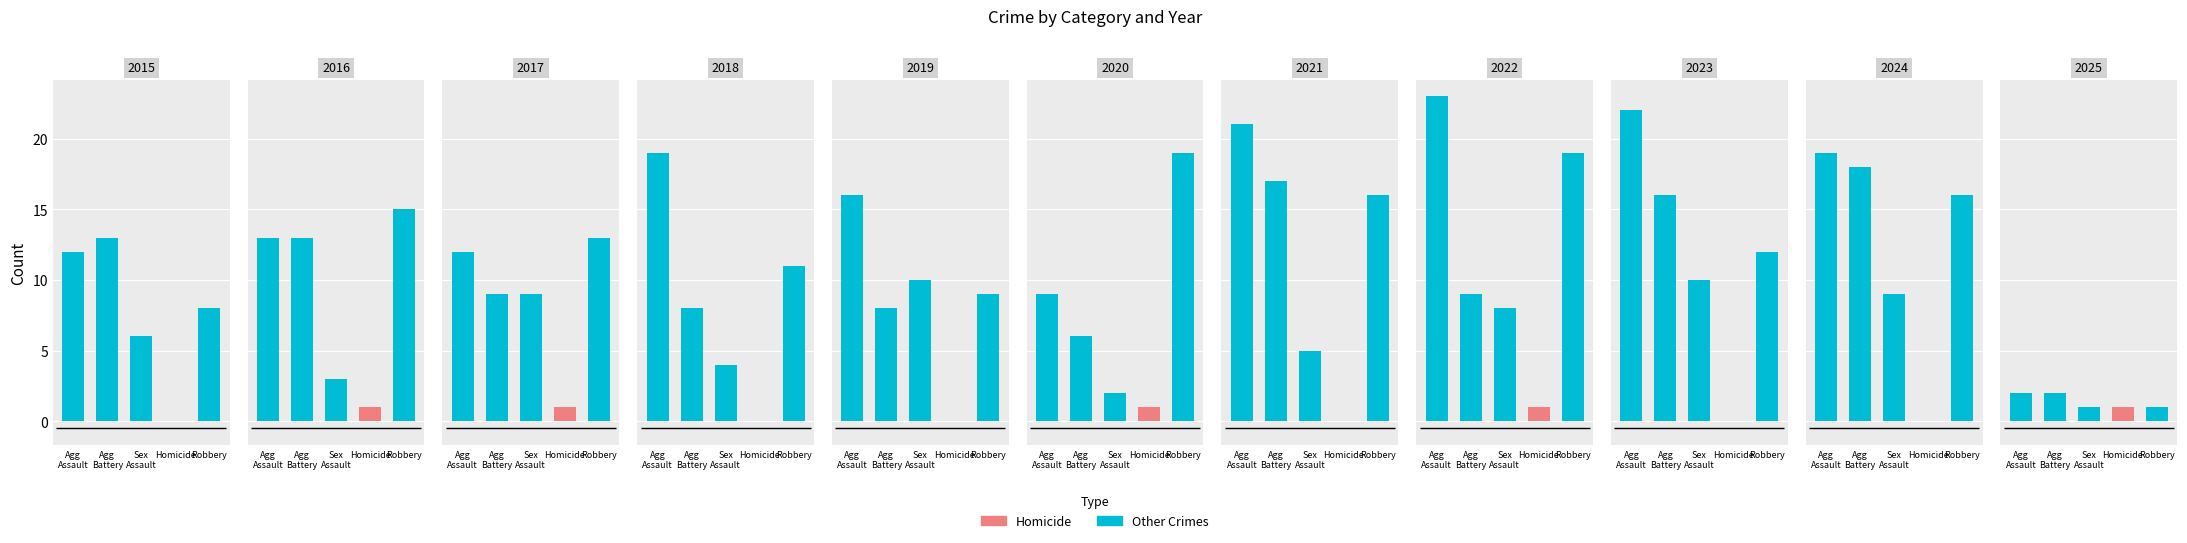

The Criminal Sexual Assault series shows 14 at 4. True or false?

False